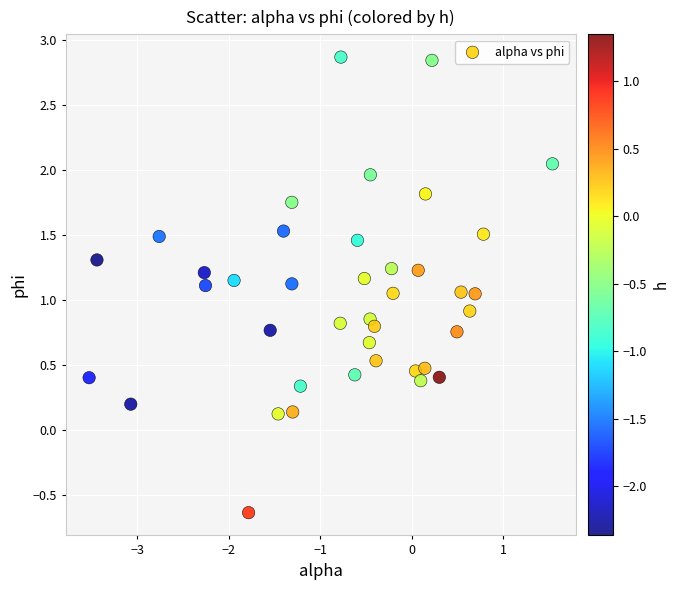

What is the range of X values (max minus min)?

5.1